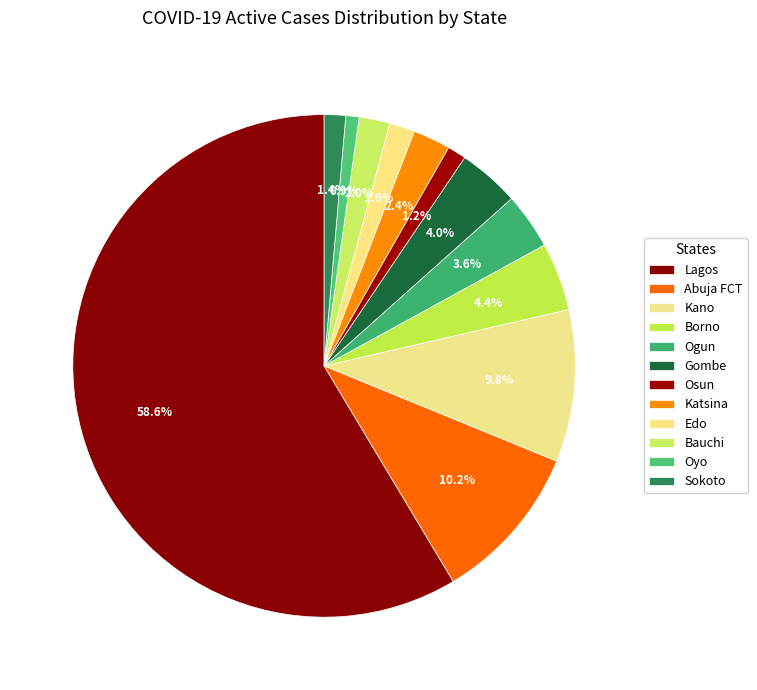

Count the number of slices in the pie.

12